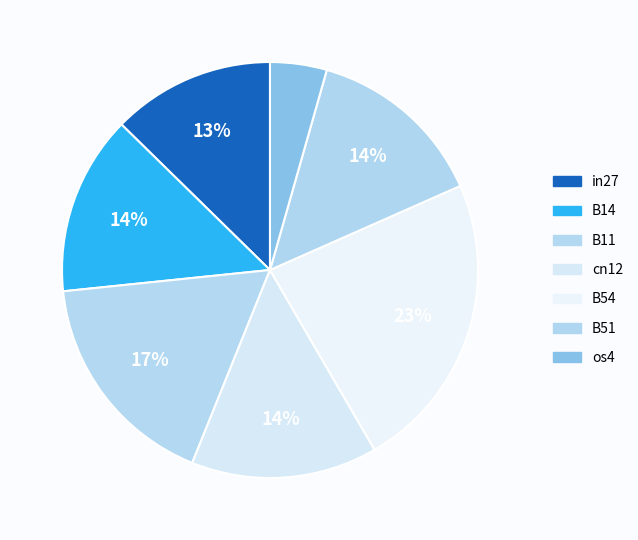

To the nearest percent, what is the combined percentage of B11 and B51?

31%